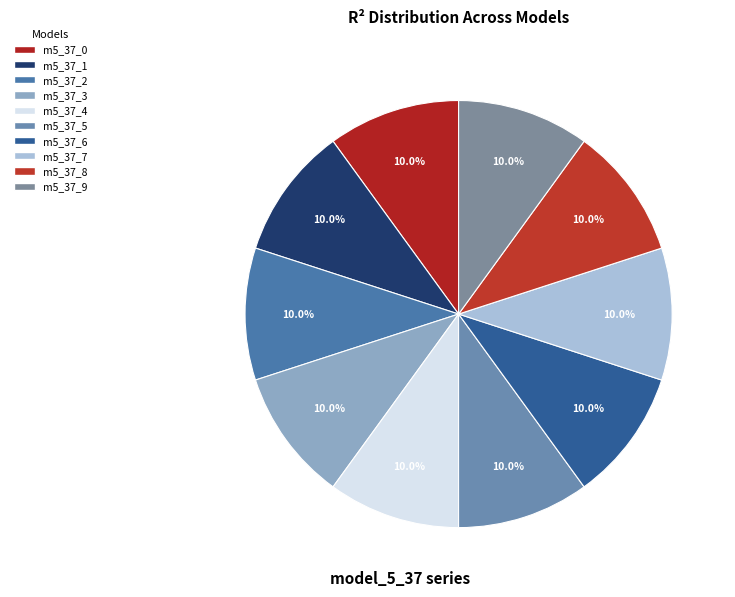

Count the number of slices in the pie.

10